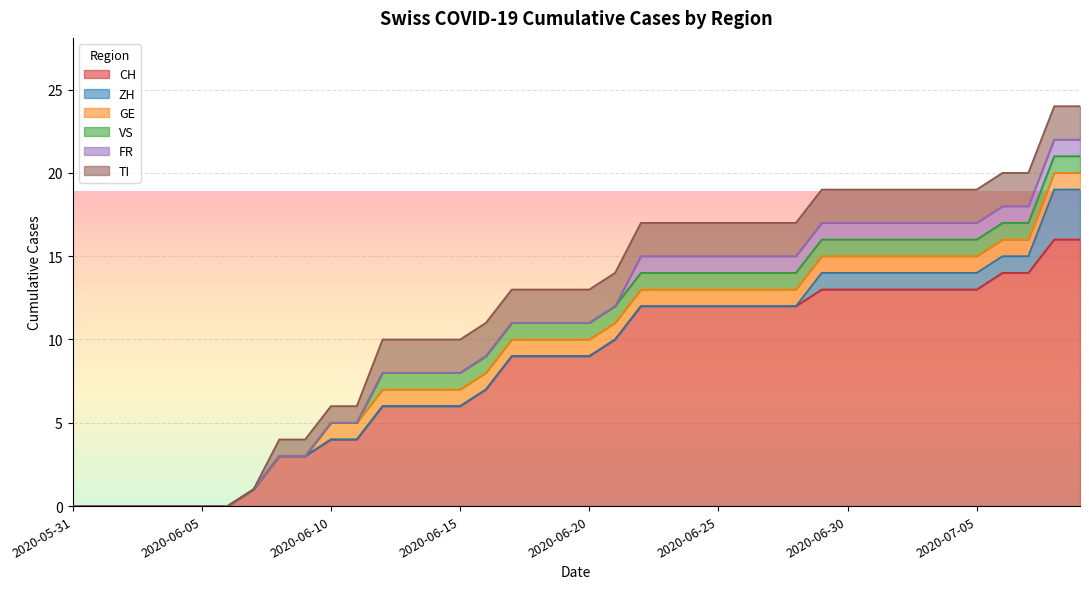

What position from the left is 2020-07-02?

33